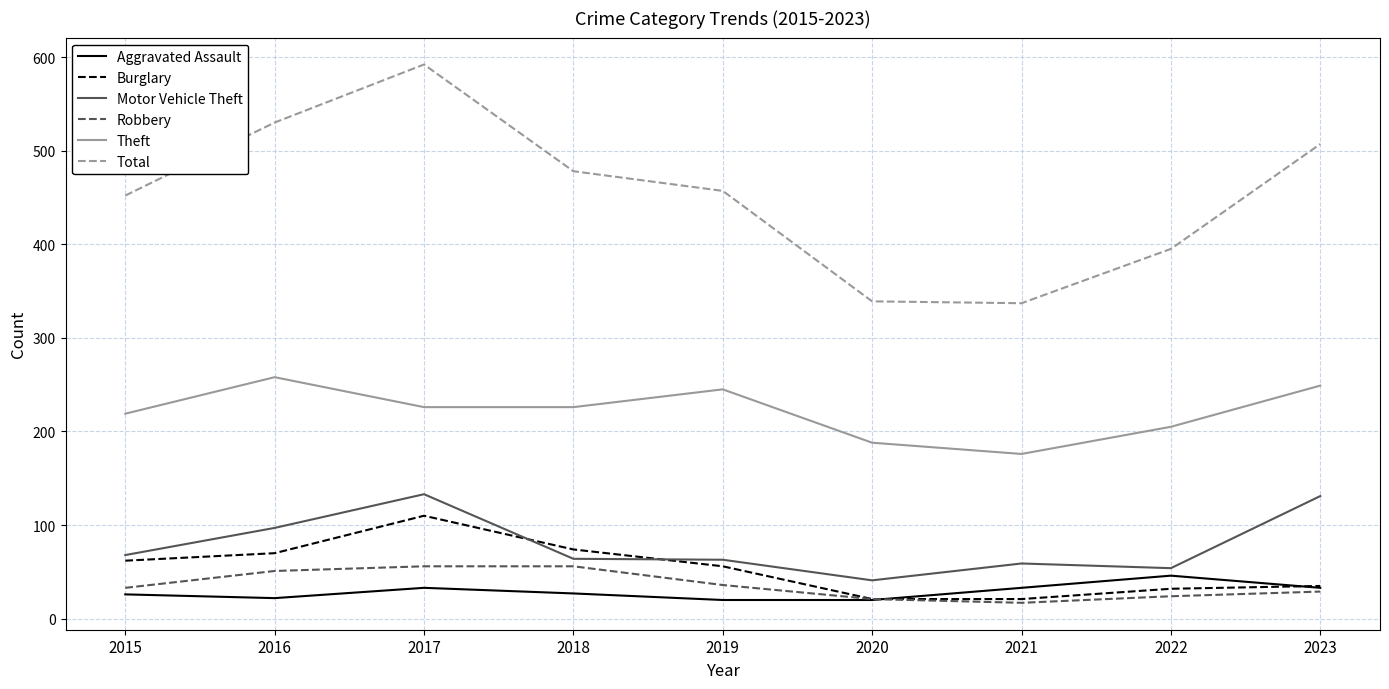

How many interior local peaks does the Total series have?

1